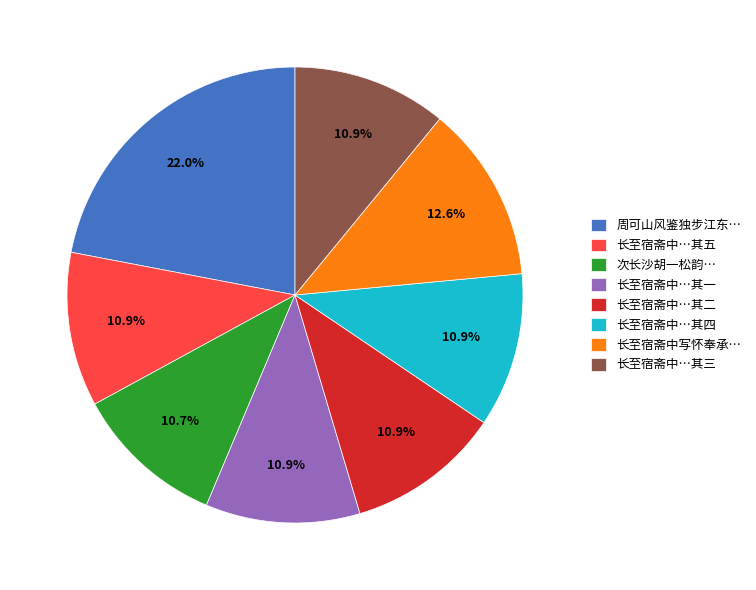

Between 长至宿斋中写怀奉承… and 长至宿斋中…其四, which is larger?

长至宿斋中写怀奉承…